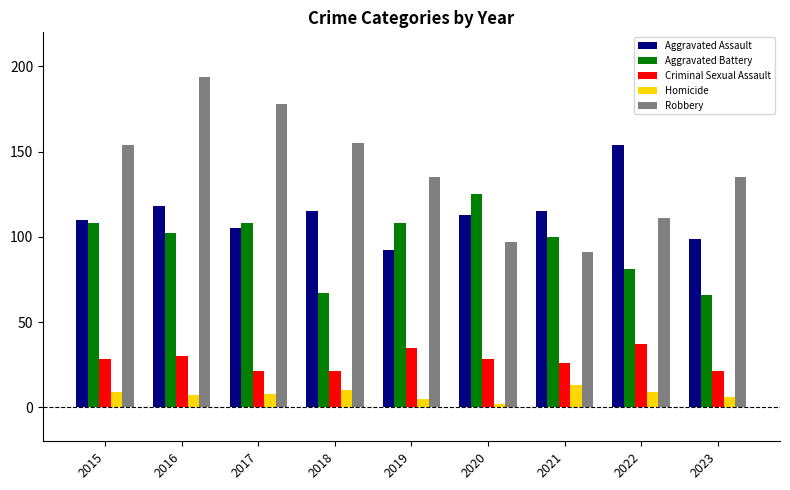

Rank the series by their maximum value, from lowest to highest.

Homicide, Criminal Sexual Assault, Aggravated Battery, Aggravated Assault, Robbery